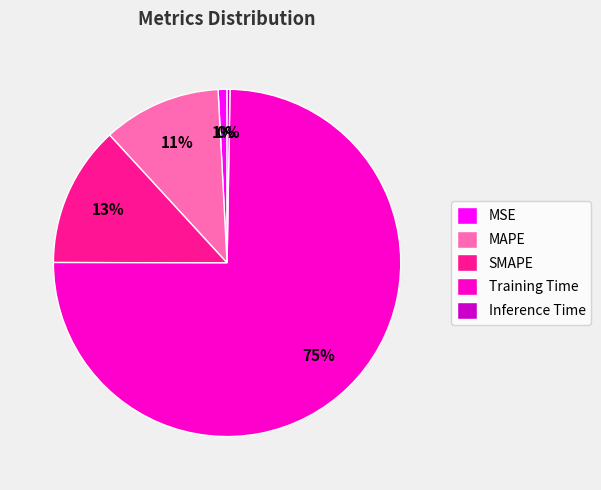

Does Training Time represent more than half of the total?

Yes